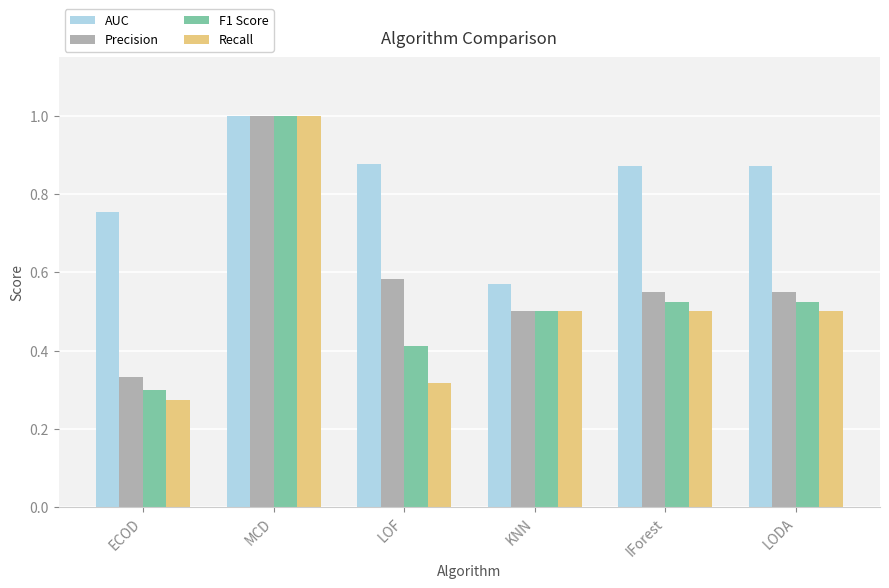

What is the total value across all series at KNN?

2.1